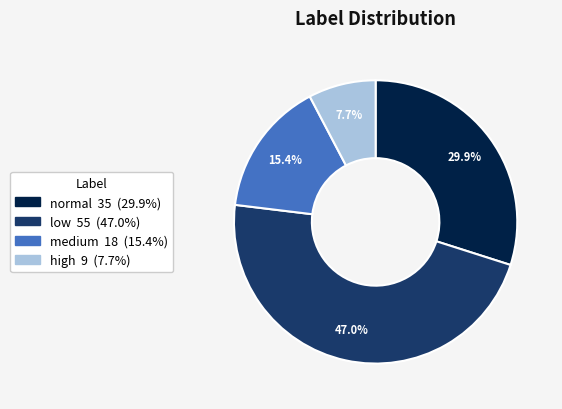

What portion of the pie excludes low?

53.0%